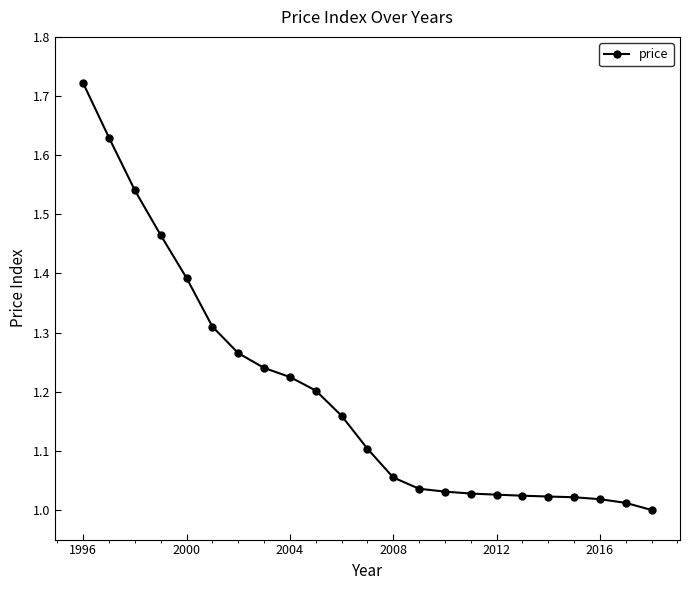

What is the sum of all values?

27.5